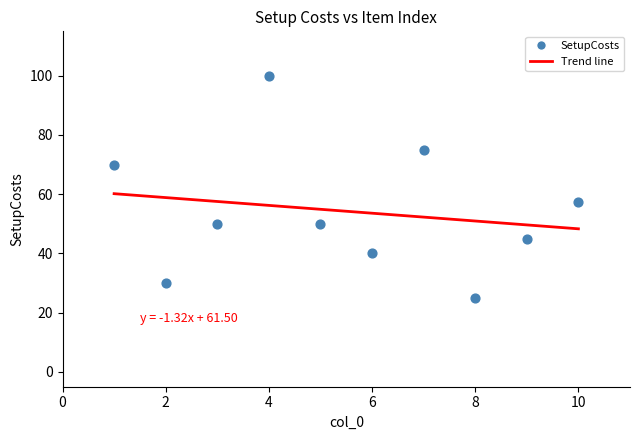

What is the range of Y values (max minus min)?

75.0